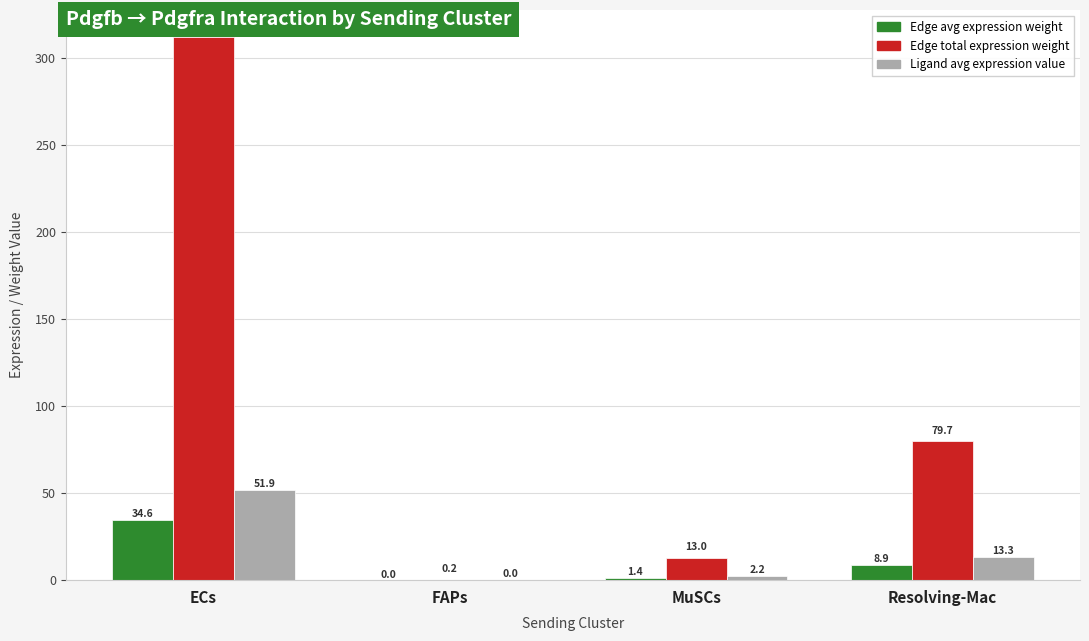

Is the value of Edge avg expression weight at MuSCs greater than the value of Ligand avg expression value at Resolving-Mac?

No